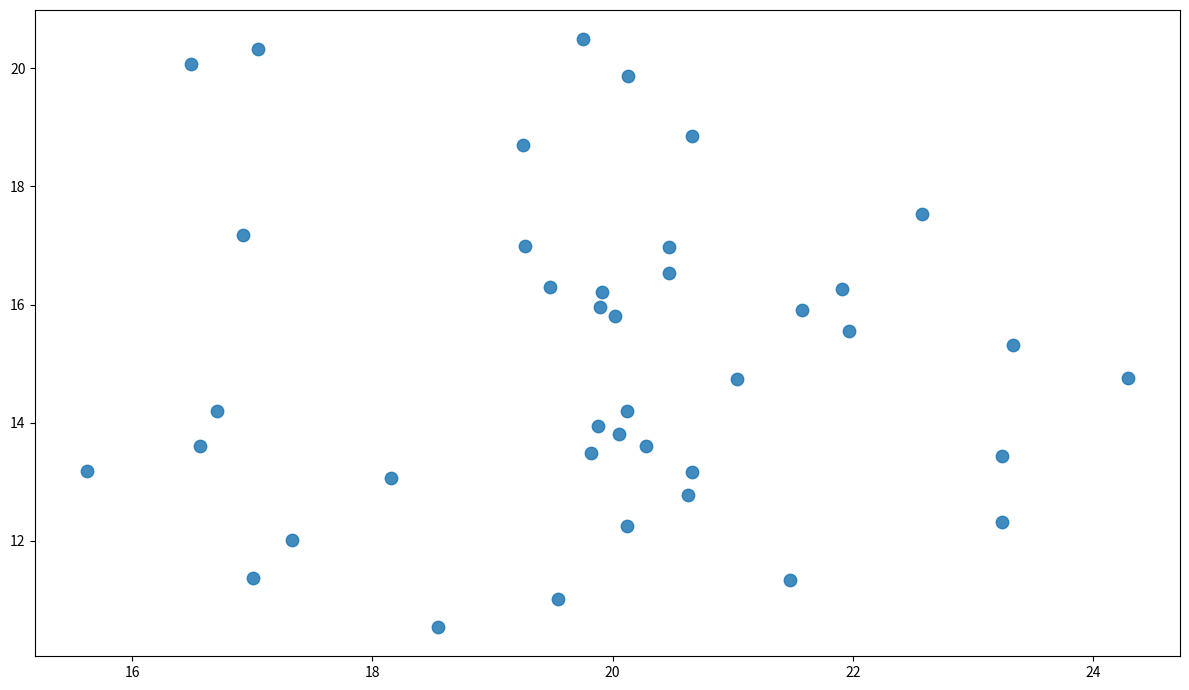

What is the range of Y values (max minus min)?

9.9